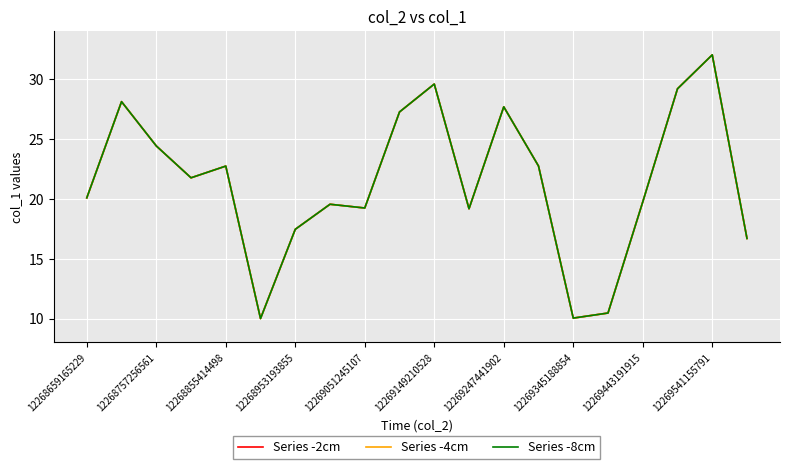

What is the difference between the maximum and minimum values in the Series -2cm series?

22.0